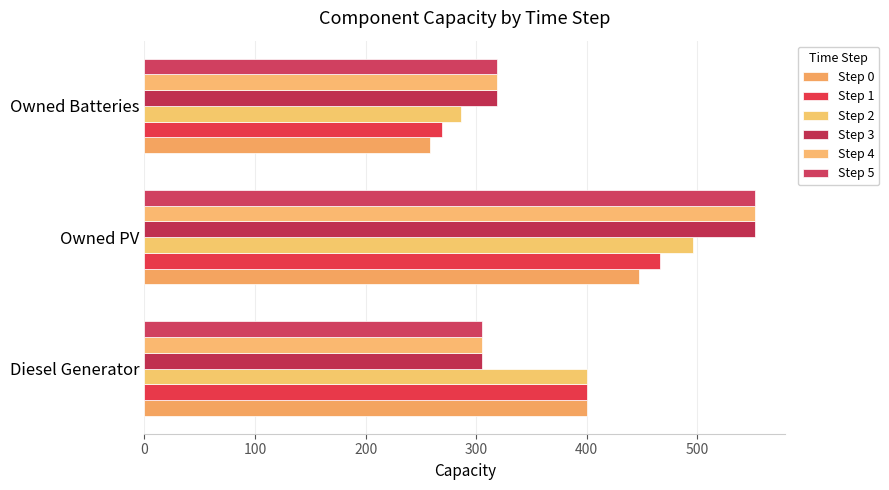

Where is Step 4 nearest to the value 428?

Owned Batteries